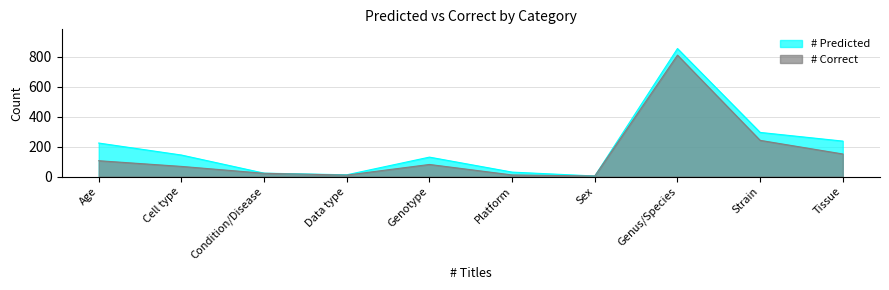

At how many categories does at least one series exceed 155?

4